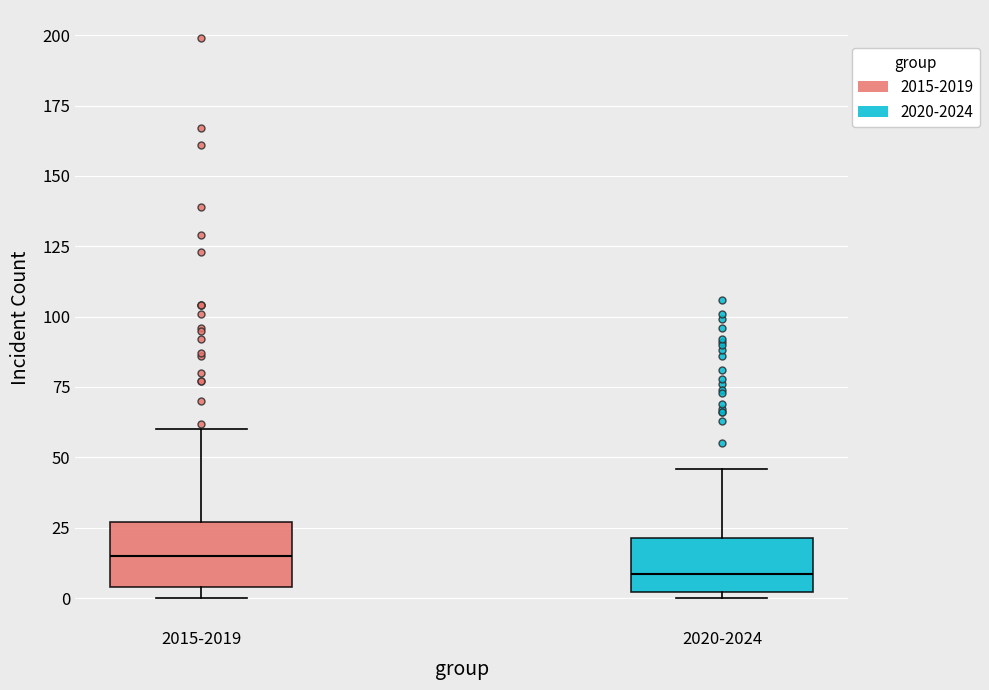

Reading left to right, transcribe this box plot: for each box, give where its median line is, the range the box spans, and where its two whiskers end, as read against the y-axis. The values are not printed on the chart, so give them approximately, as read against the axis.

2015-2019: median 15, box 5 to 25, whiskers 0 to 60
2020-2024: median 10, box 0 to 20, whiskers 0 (just below the box's lower edge) to 45